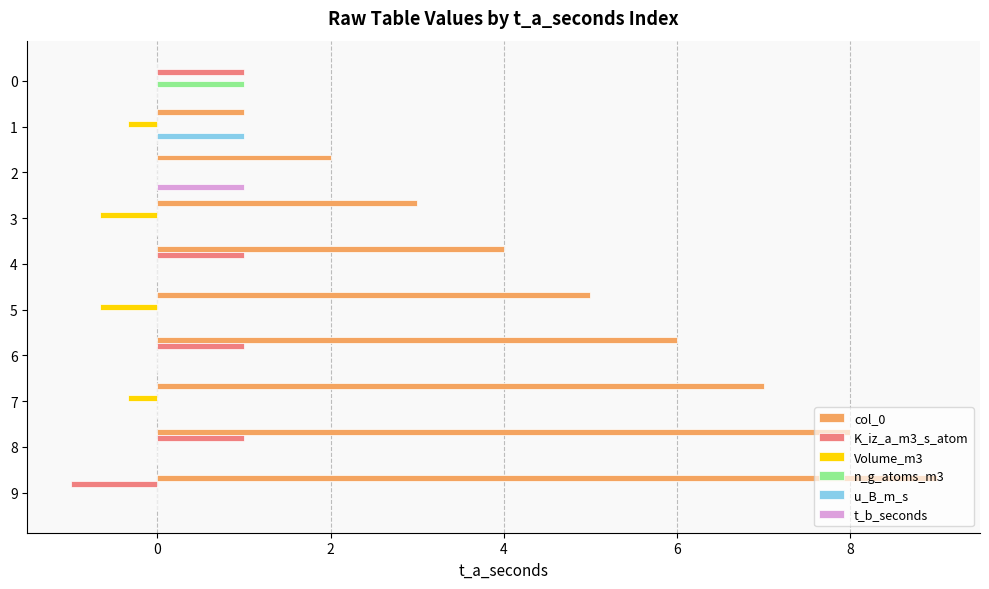

What is the sum of all t_b_seconds values?

1.0